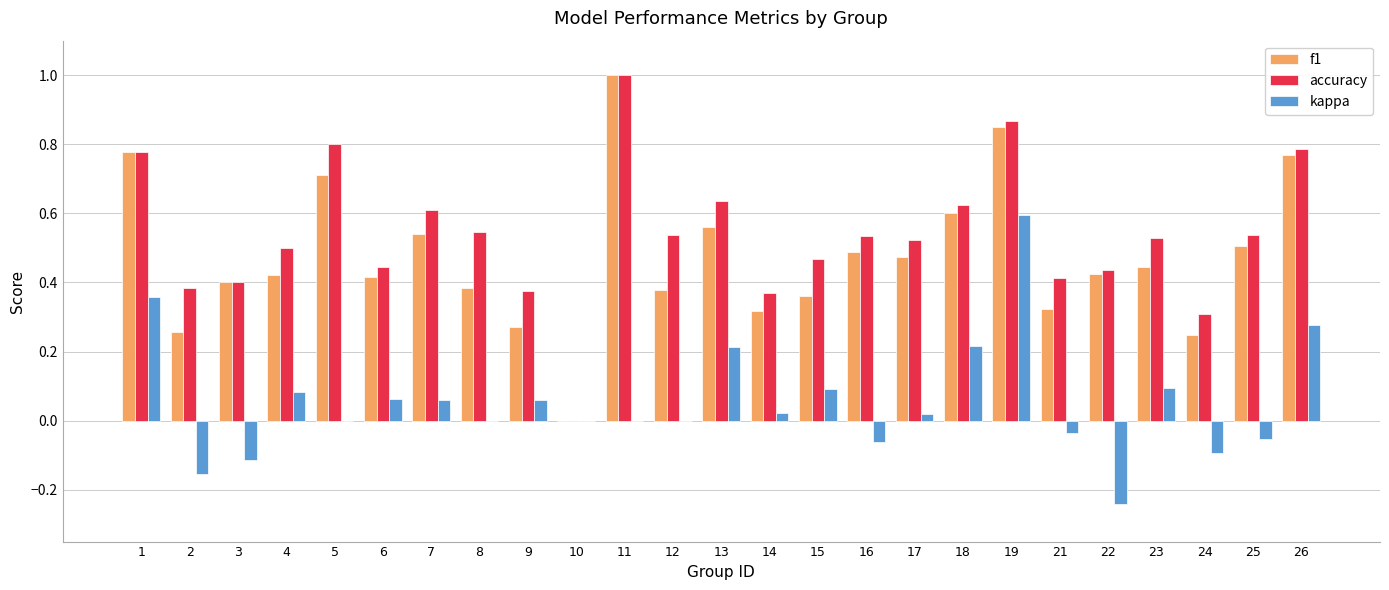

Are the bars horizontal?

No